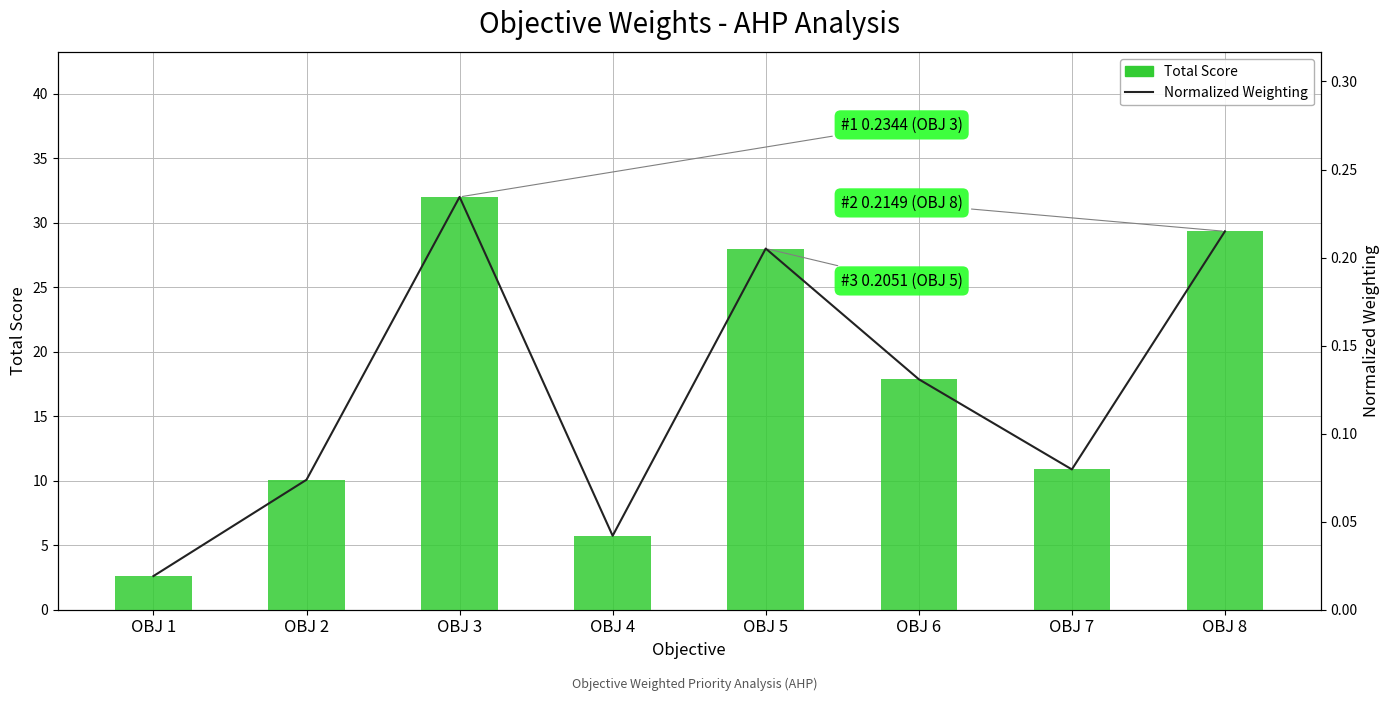

What is the difference between the Normalized Weighting values at OBJ 3 and OBJ 1?

0.2